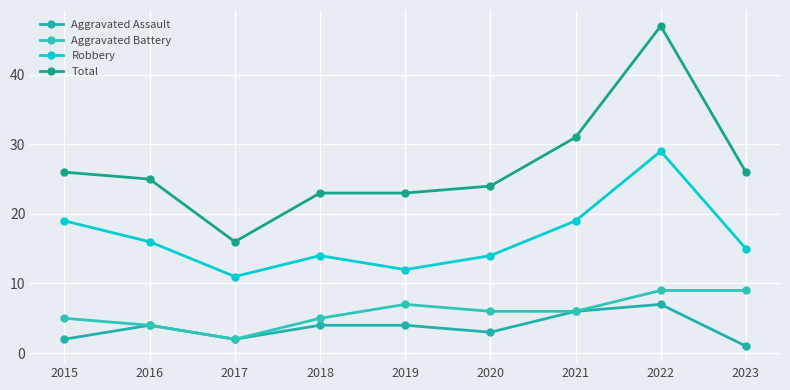

Which series has the largest total across all categories?

Total